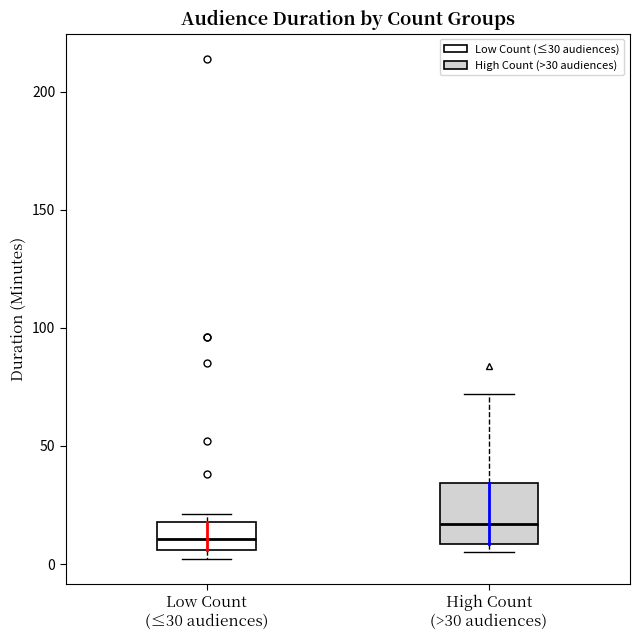

Comparing the boxes themselves (not the whiskers), which one is the tallest?

High Count (>30 audiences)